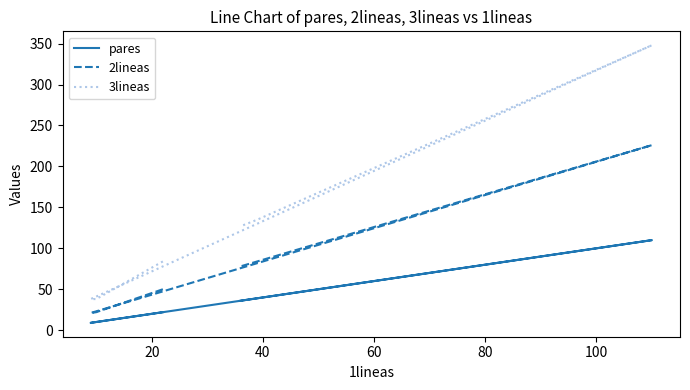

Reading left to right, list all the values displayed in this chart.

pares: 22	10	9	110	39	36
2lineas: 50	22	21	226	84	78
3lineas: 84	38	38	348	135	127